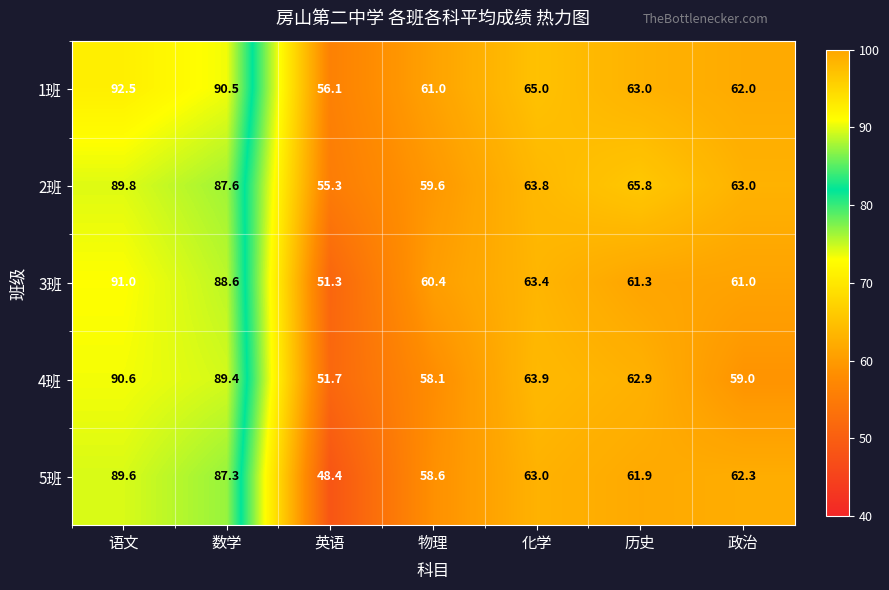

True or false: 1班 has a value of 29.6 at 英语.

False